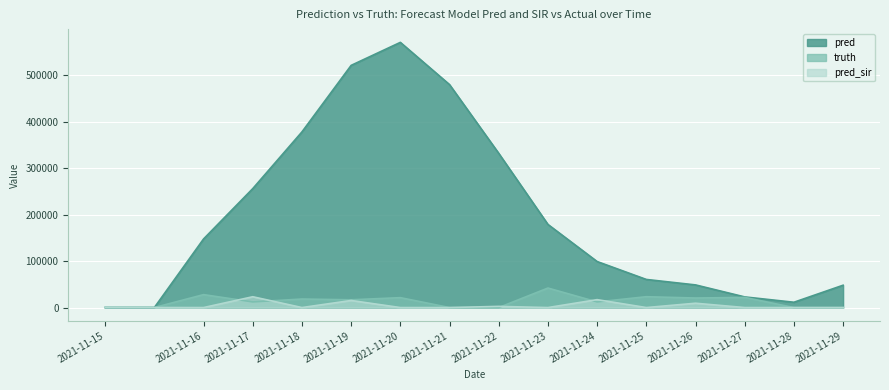

What is the difference between the pred values at 2021-11-21 and 2021-11-20?

90910.0